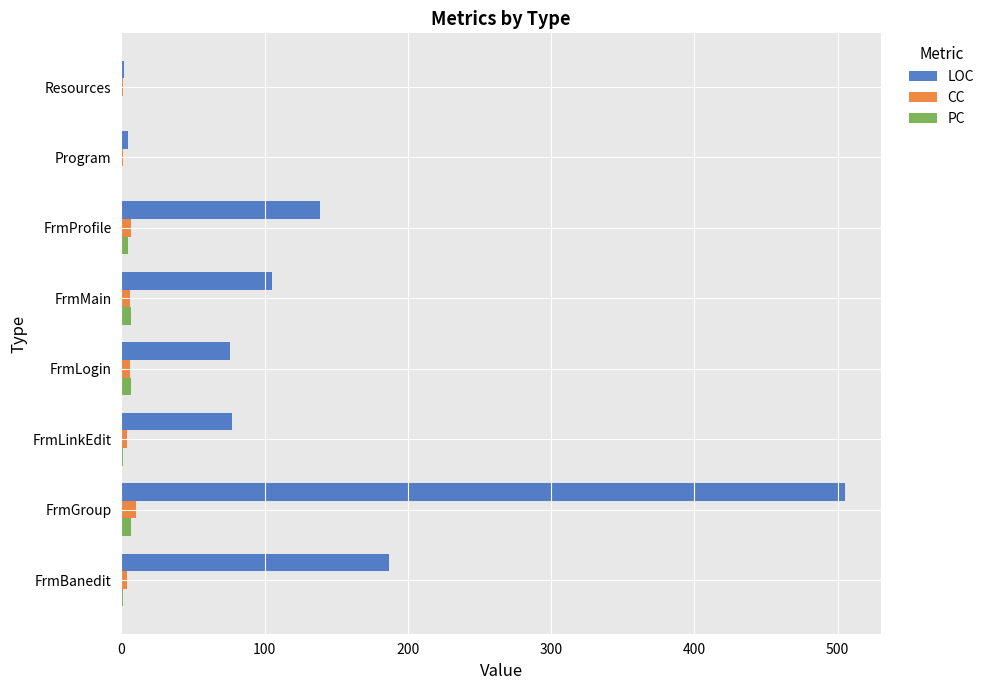

What is the greatest value displayed?

505